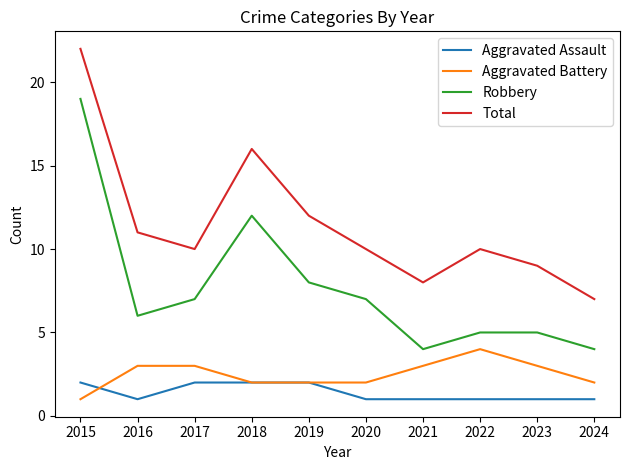

True or false: Aggravated Assault has a value of 1 at 2024.

True